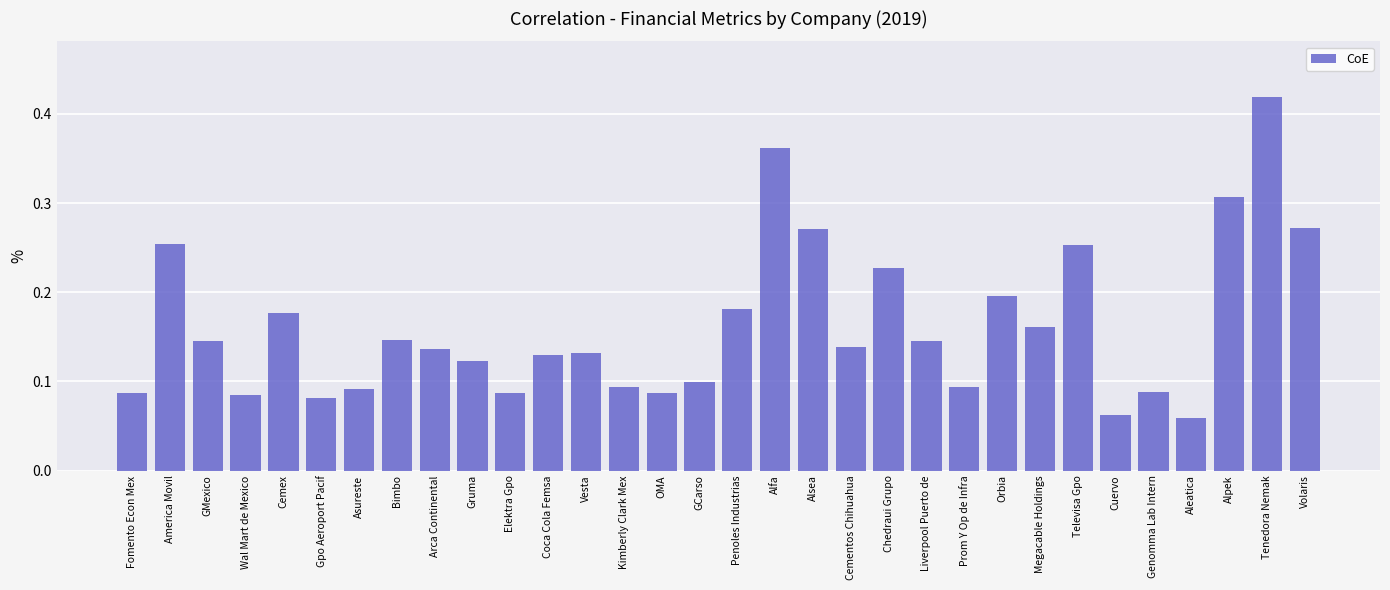

What position from the left is OMA?

15